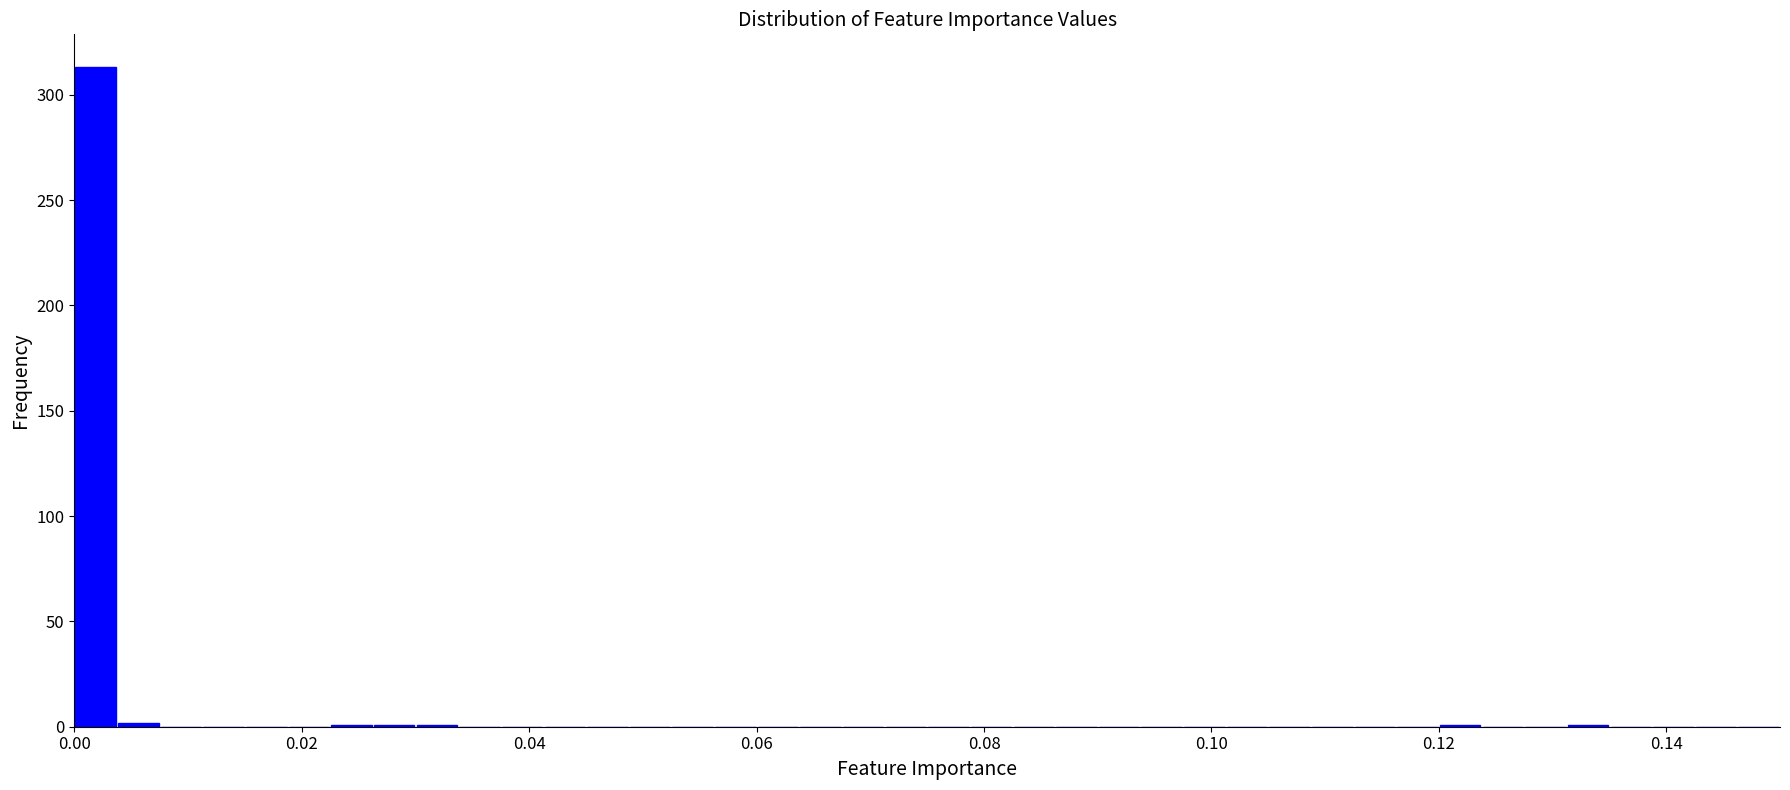

Around what value on the x-axis is the tallest bar? Give the approximate position of its centre, as read against the axis.

0.002